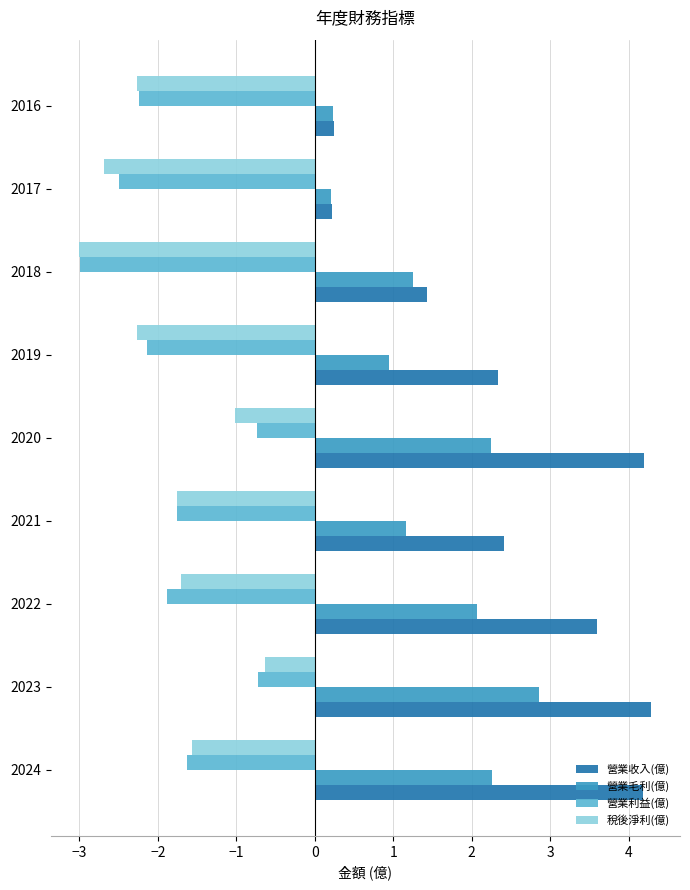

At which category is the sum across all series the highest?

2023